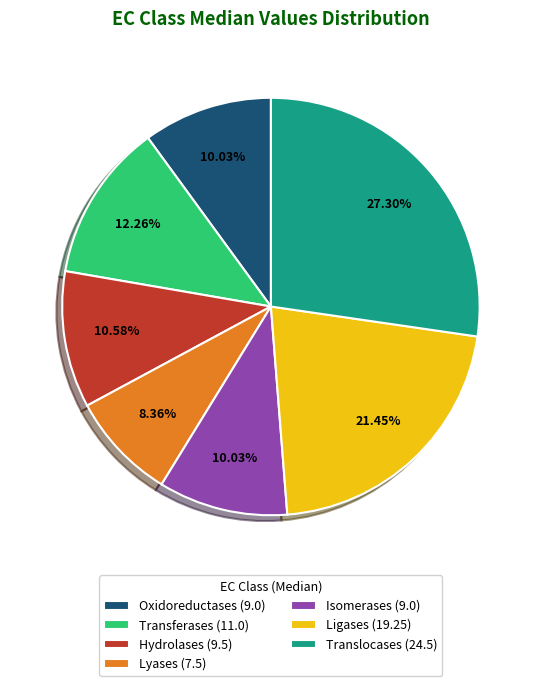

How many segments does this pie chart have?

7